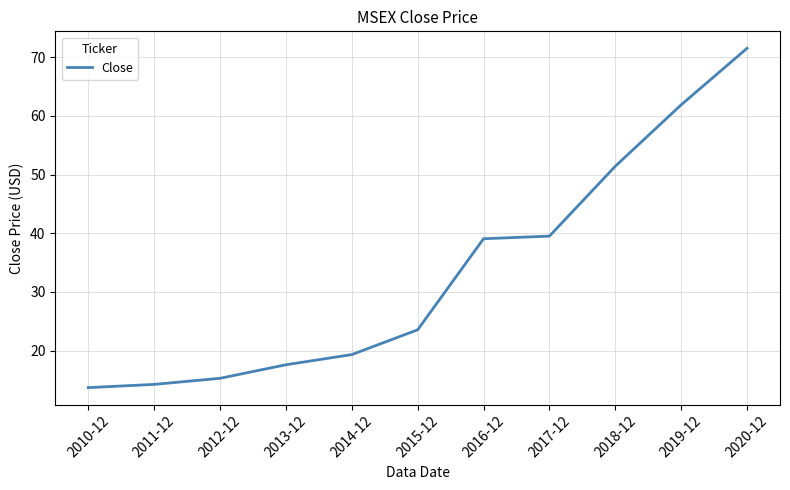

How many lines are shown in the chart?

1